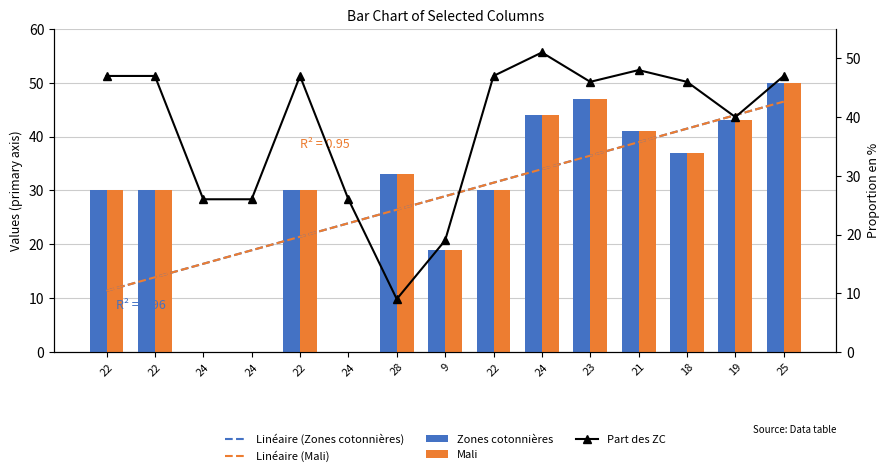

What are all the series names shown in the legend?

Linéaire (Zones cotonnières), Linéaire (Mali), Zones cotonnières, Mali, Part des ZC